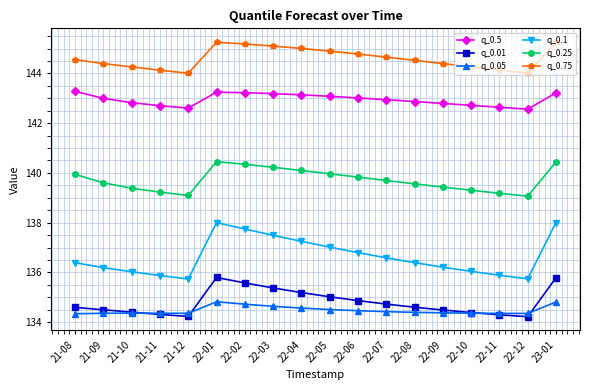

What is the label of the 4th point from the left?

21-11